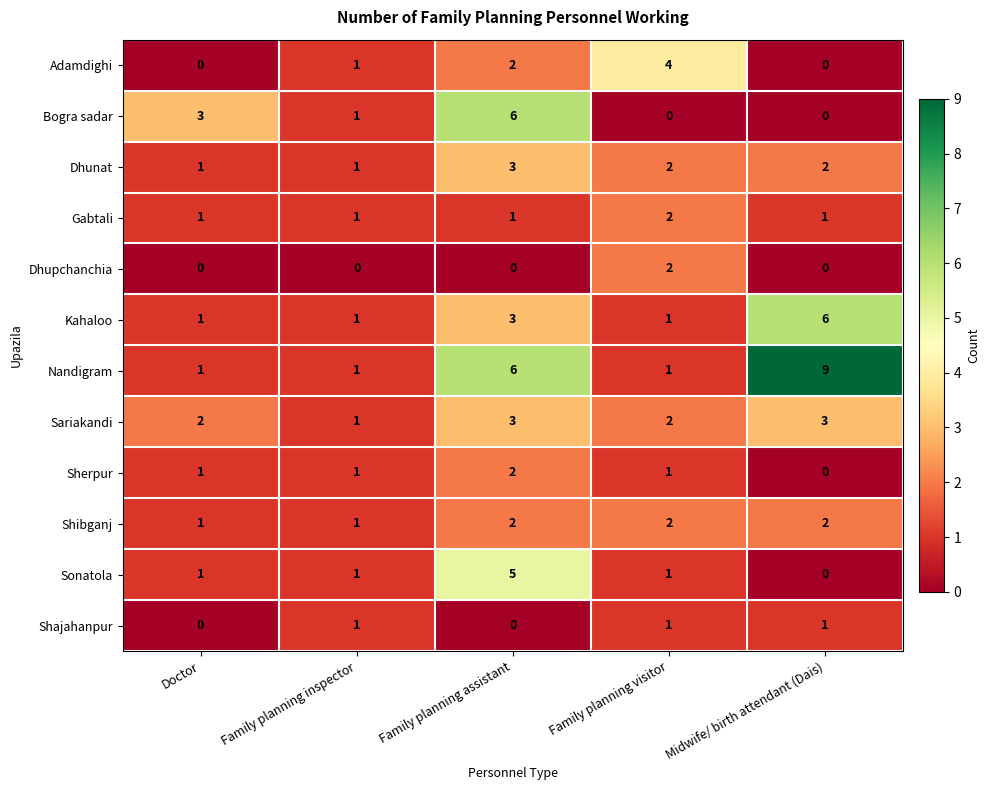

Count the Shibganj values in the range 1 to 2.

5